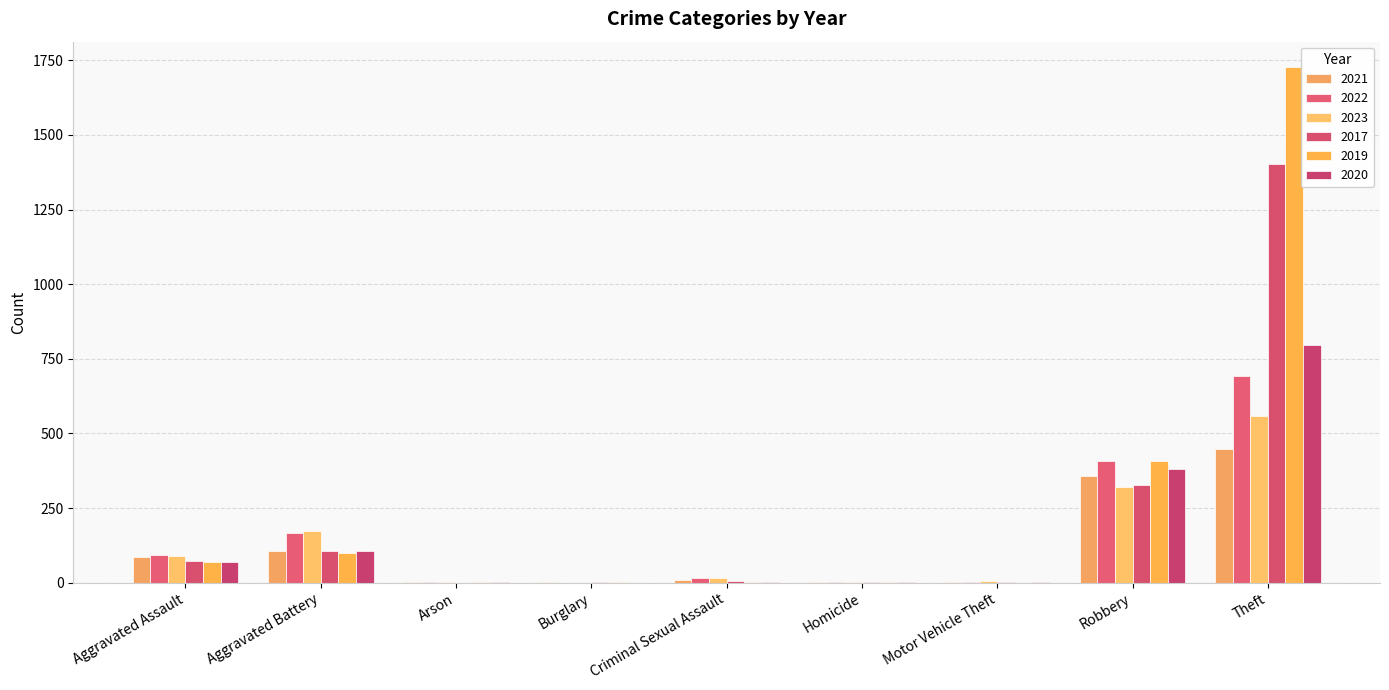

Is it true that 2022 equals 4 at Homicide?

True